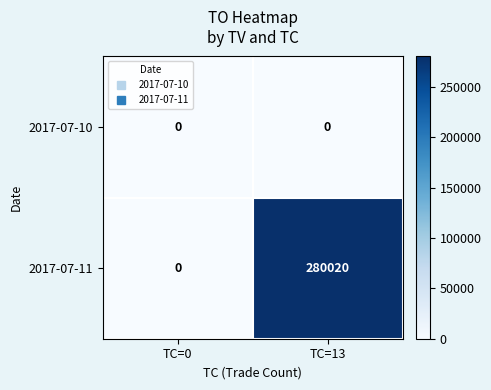

Which series changed the most between TC=0 and TC=13?

2017-07-11